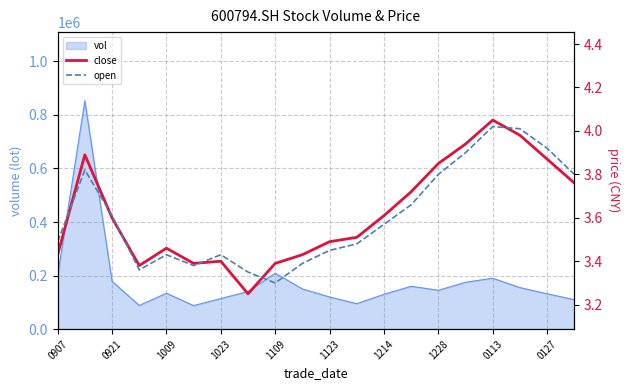

The value of vol at 0921 is 81410. True or false?

False